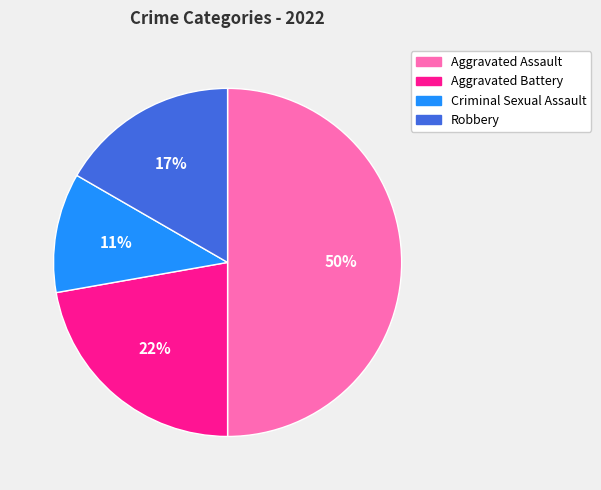

How many segments does this pie chart have?

4